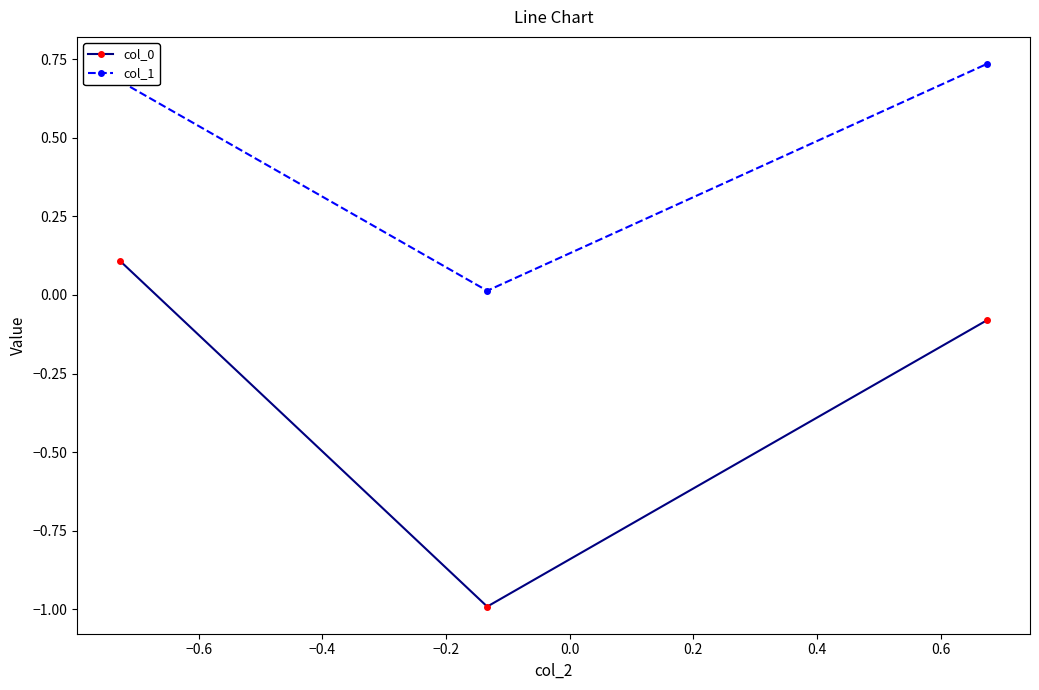

How many values in col_0 are below zero?

2